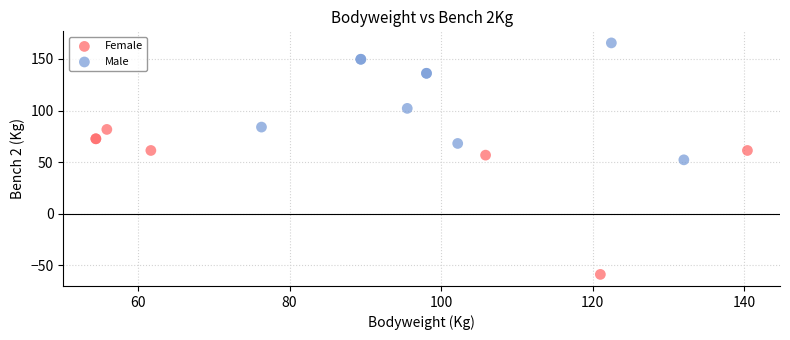

Which series has the widest spread of Y values?

Female